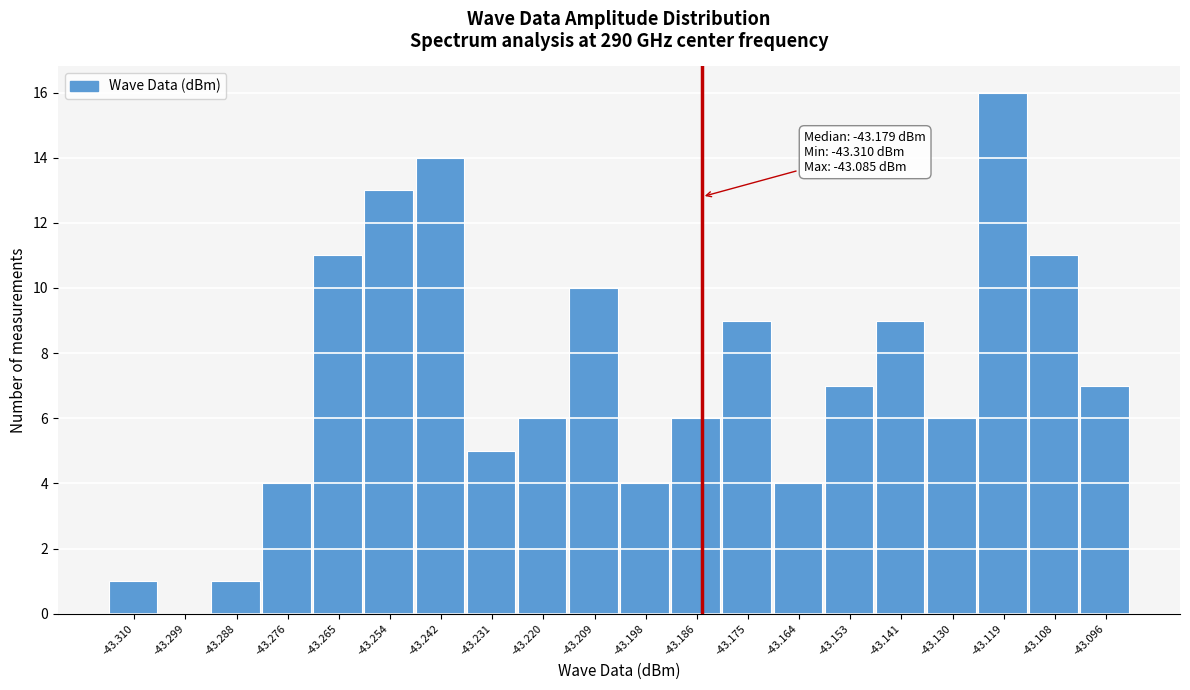

Reading left to right, transcribe all the data shown in this chart.

-43.310=1	-43.299=0	-43.288=1	-43.276=4	-43.265=11	-43.254=13	-43.242=14	-43.231=5	-43.220=6	-43.209=10	-43.198=4	-43.186=6	-43.175=9	-43.164=4	-43.153=7	-43.141=9	-43.130=6	-43.119=16	-43.108=11	-43.096=7